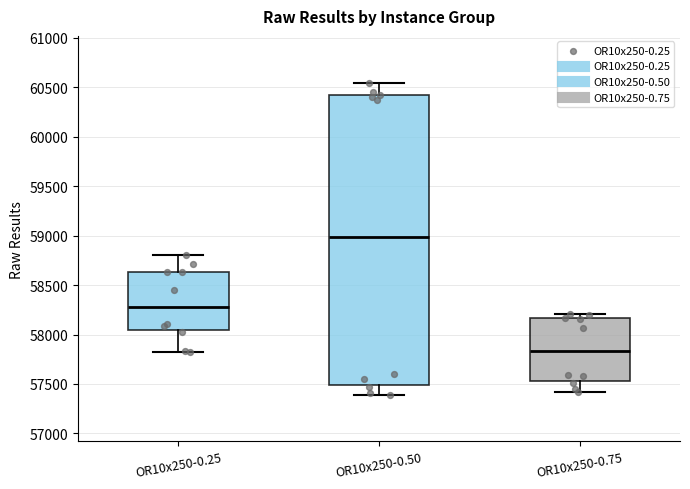

Which box is the tallest, from its lower edge to its upper edge?

OR10x250-0.50